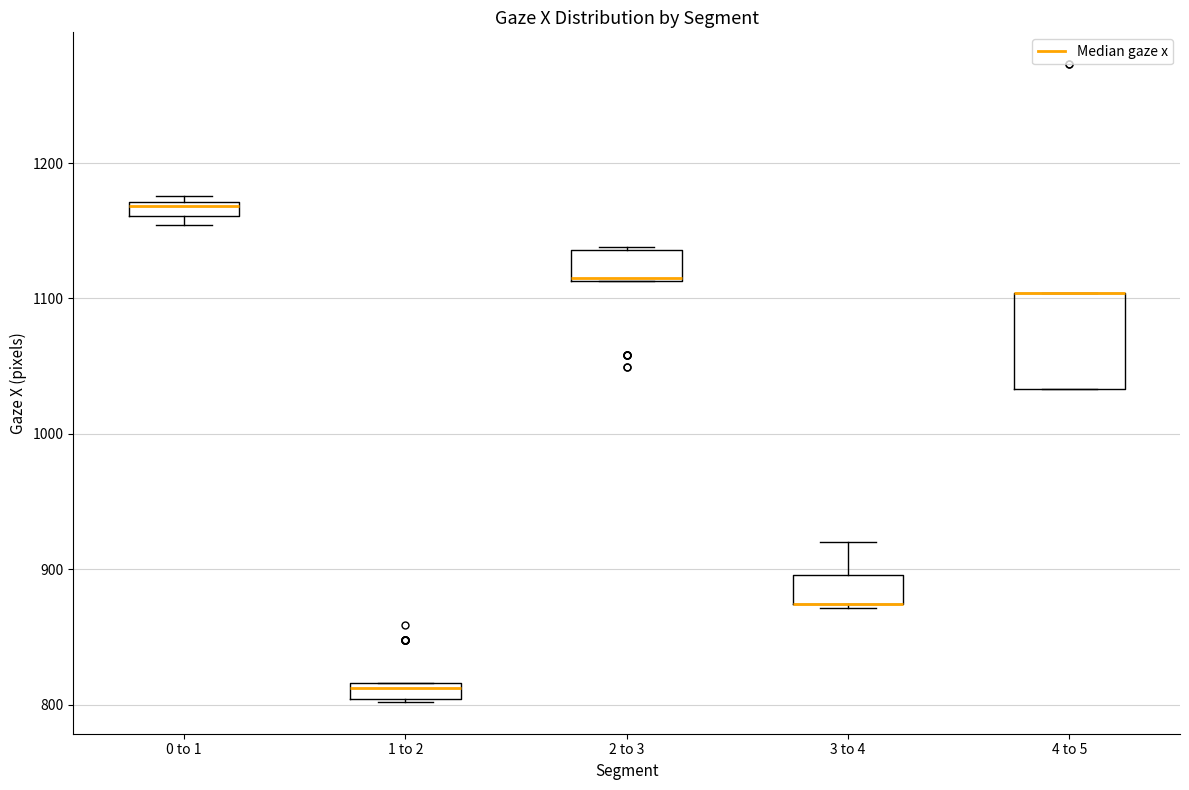

Which box is the tallest, from its lower edge to its upper edge?

4 to 5